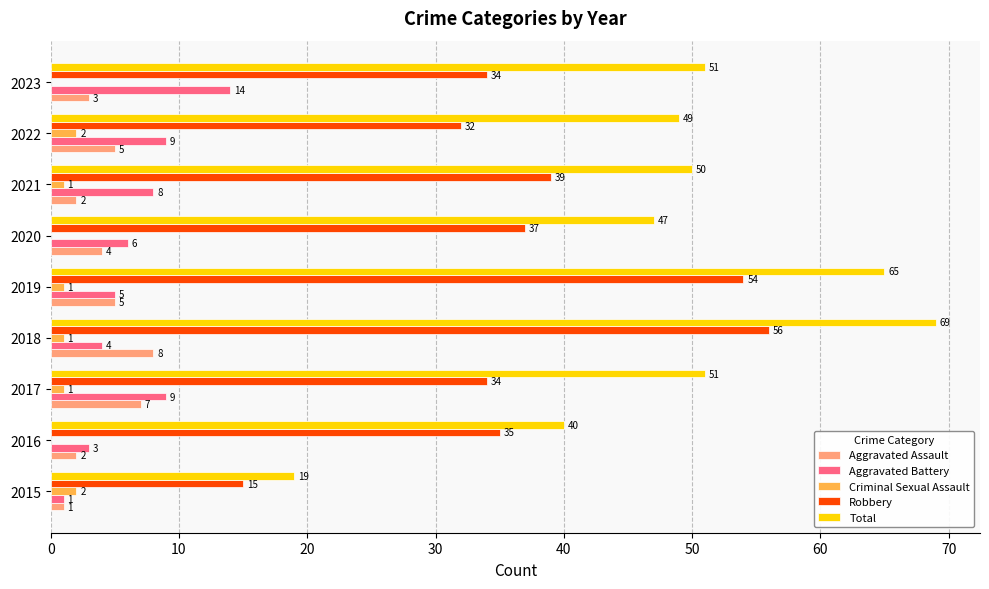

What is the total value across all series at 2019?

130